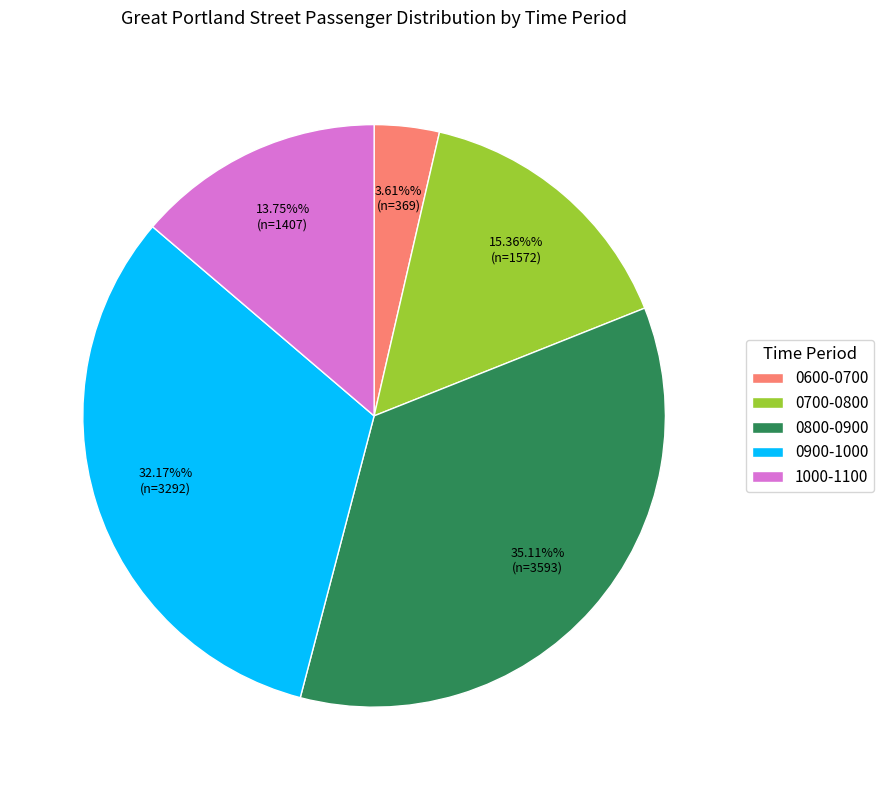

To the nearest percent, what is the difference between the largest and smallest slice percentages?

32%